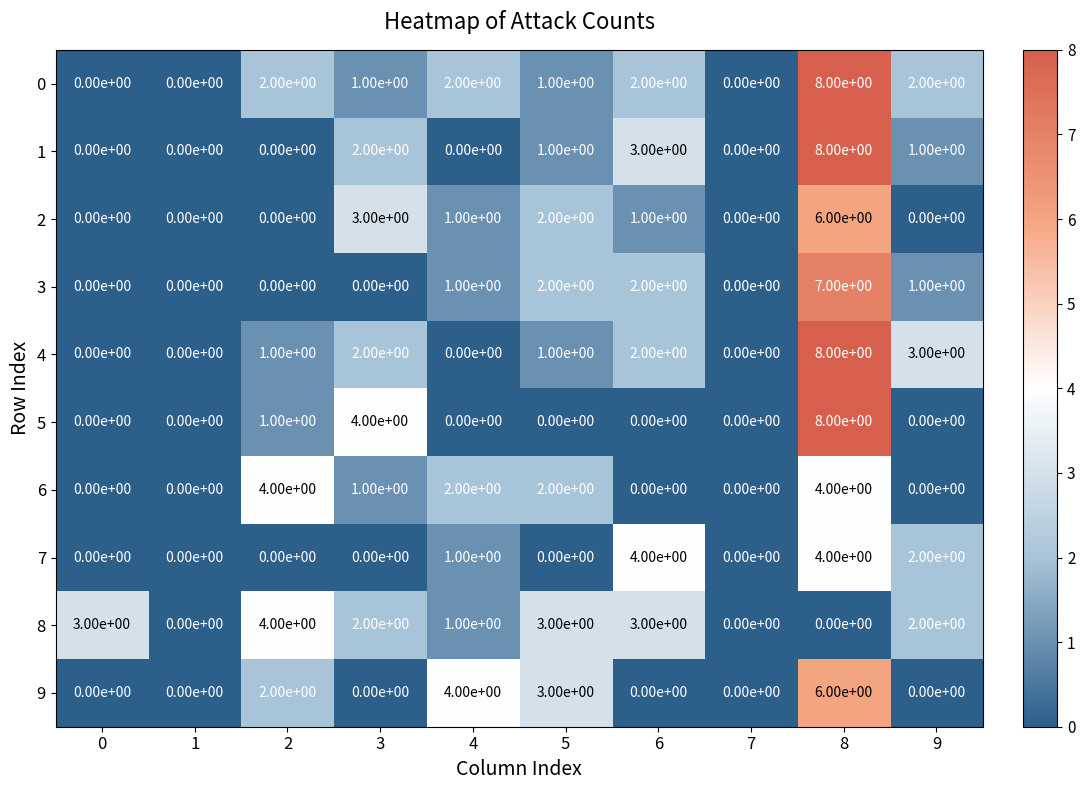

Count the 2 values in the range 0 to 2.

8